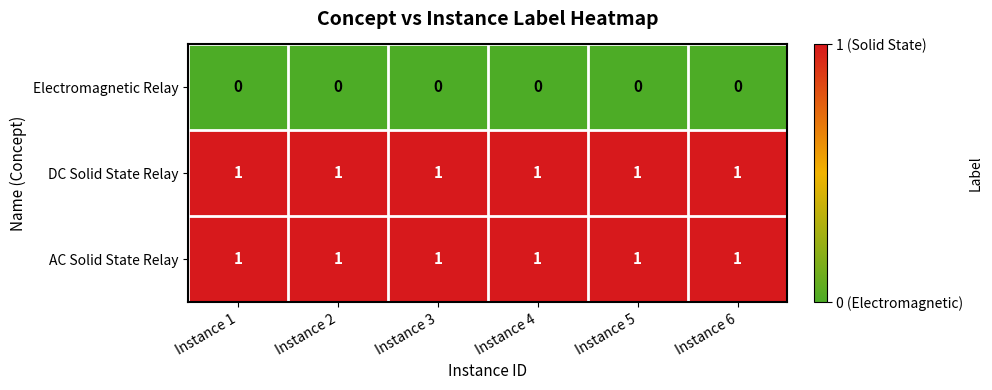

Is the value of Electromagnetic Relay at Instance 3 greater than the value of AC Solid State Relay at Instance 6?

No